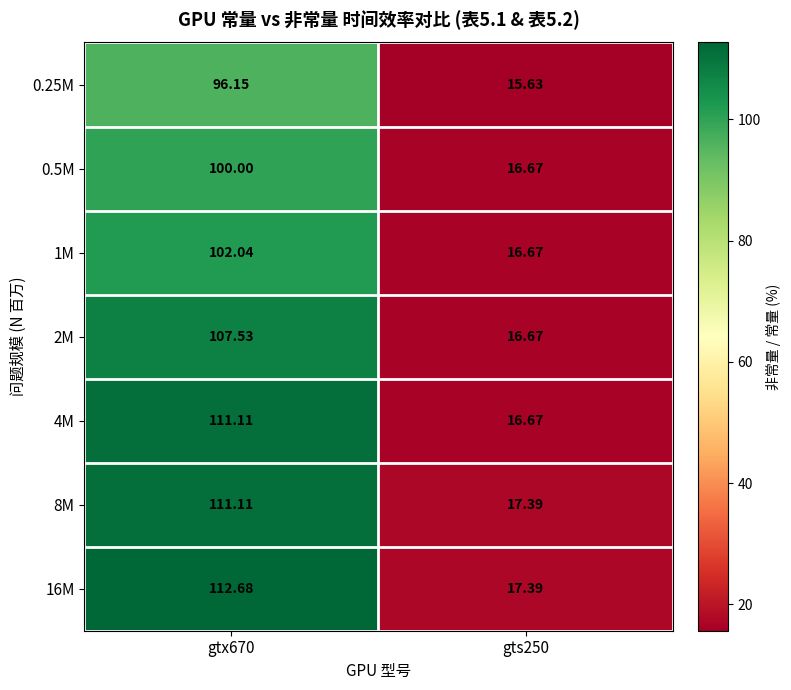

Is the value of 16M at gtx670 greater than the value of 4M at gts250?

Yes